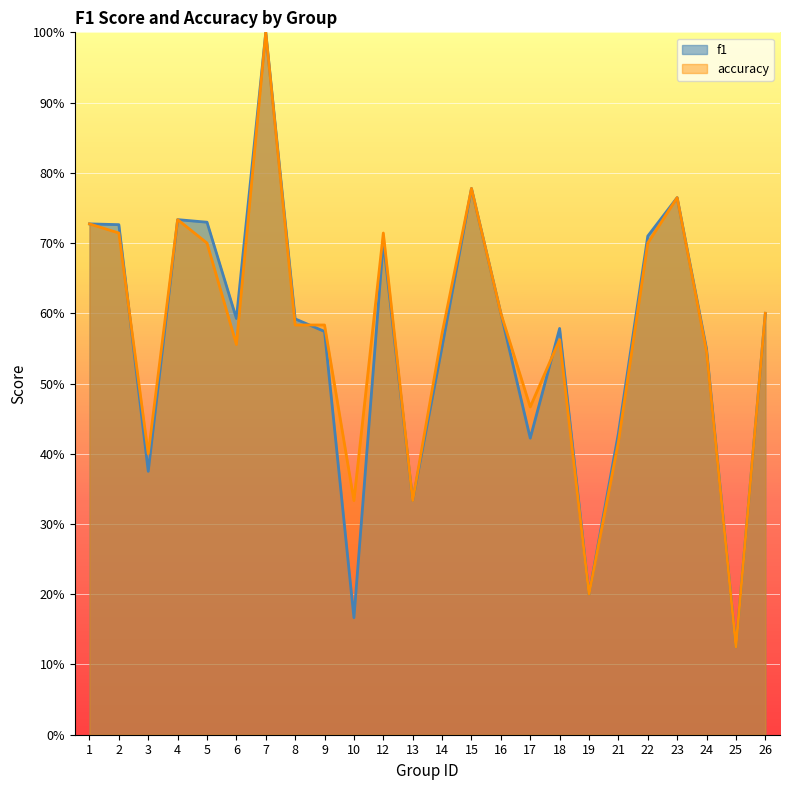

At how many categories does at least one series exceed 0?

24